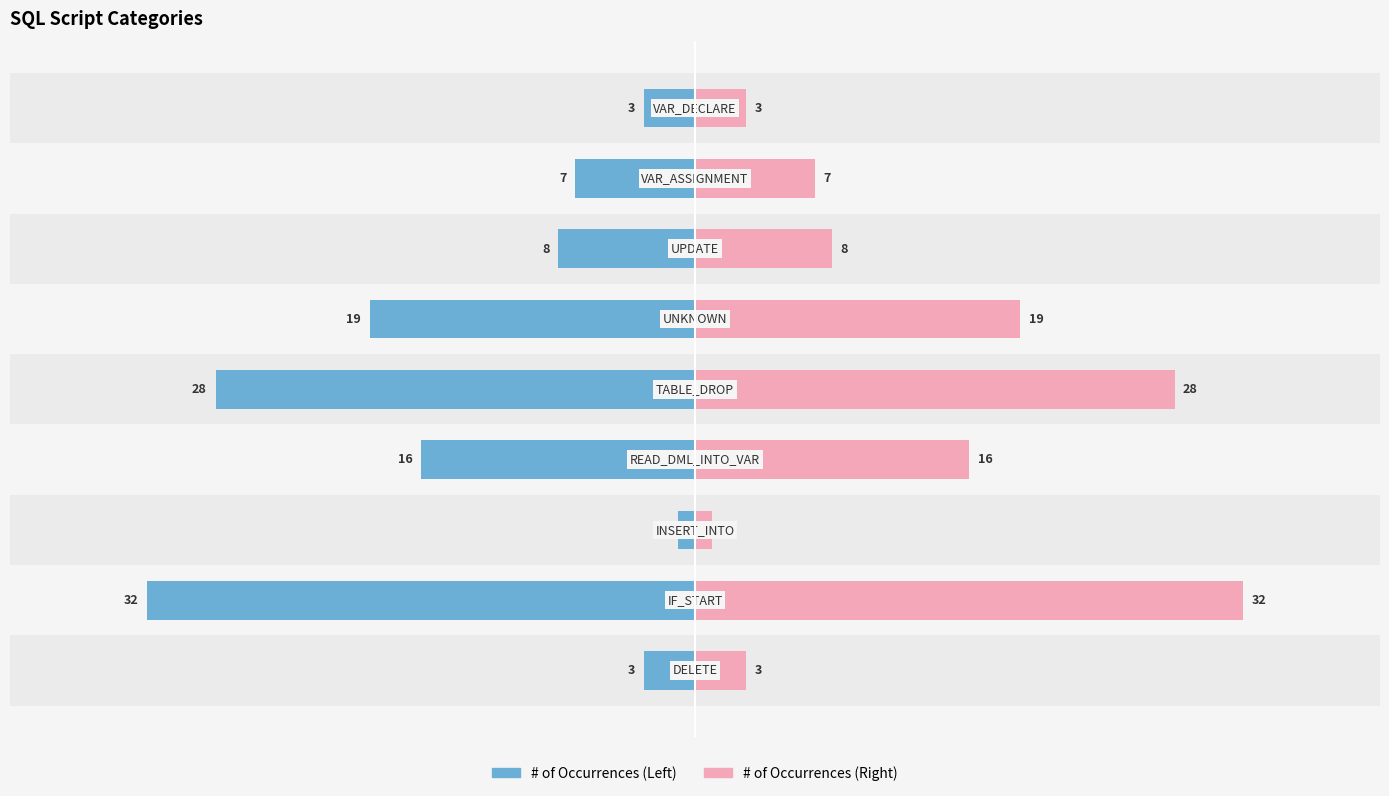

How many groups of bars are there?

9